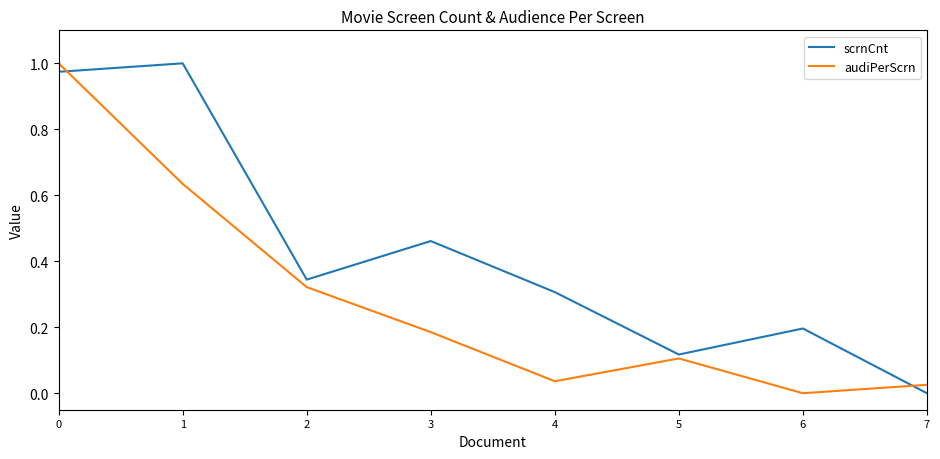

Which category has the lowest value in the audiPerScrn series?

6